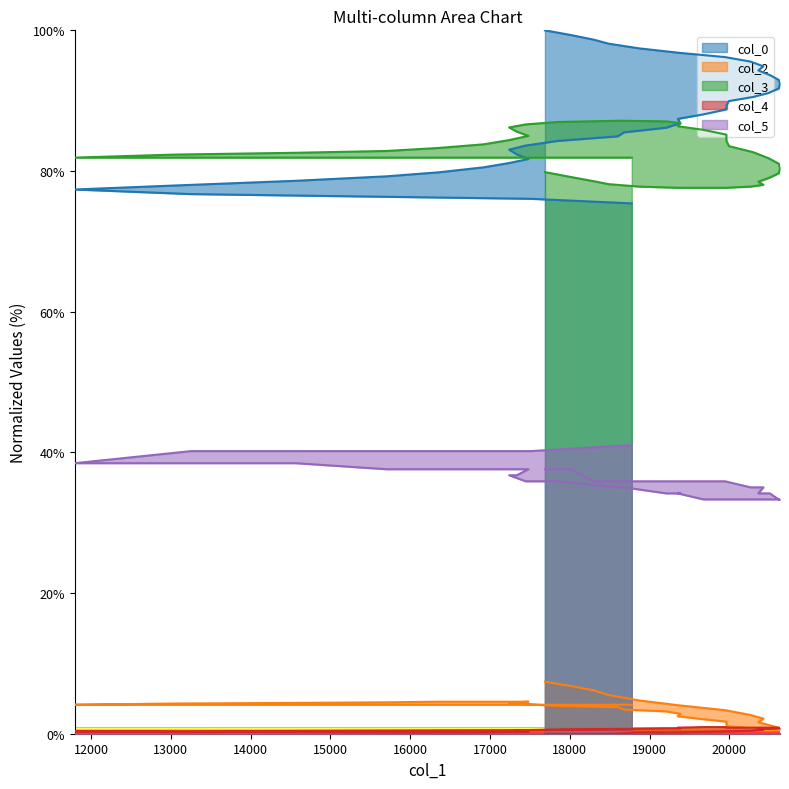

At which label does col_0 reach its minimum?

18776